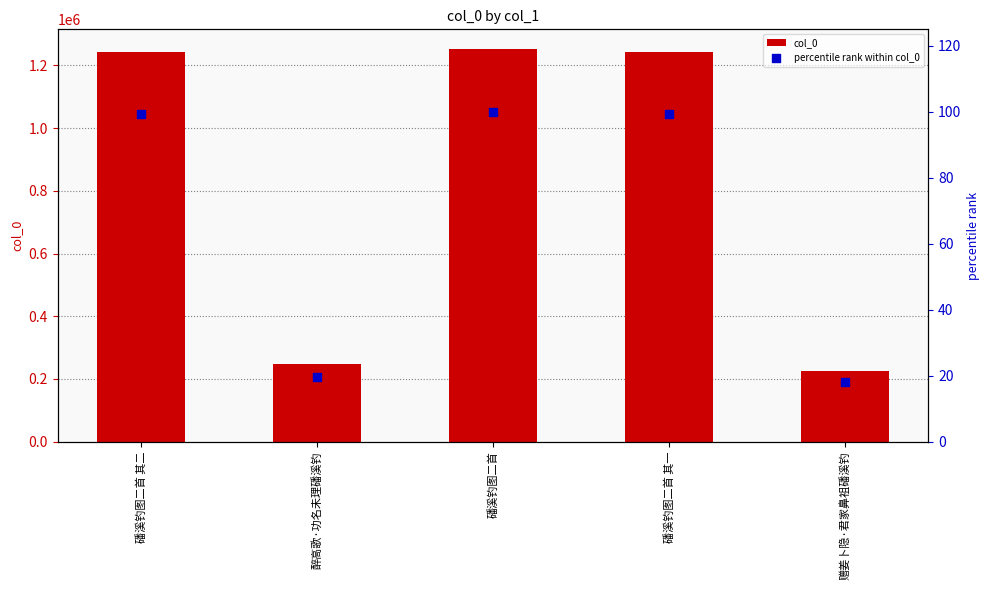

What are all the series names shown in the legend?

col_0, percentile rank within col_0